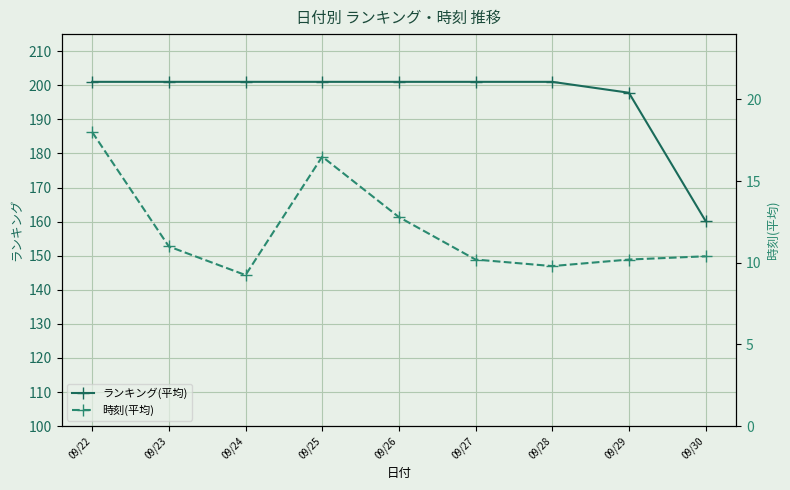

What is the smallest value displayed?

9.2